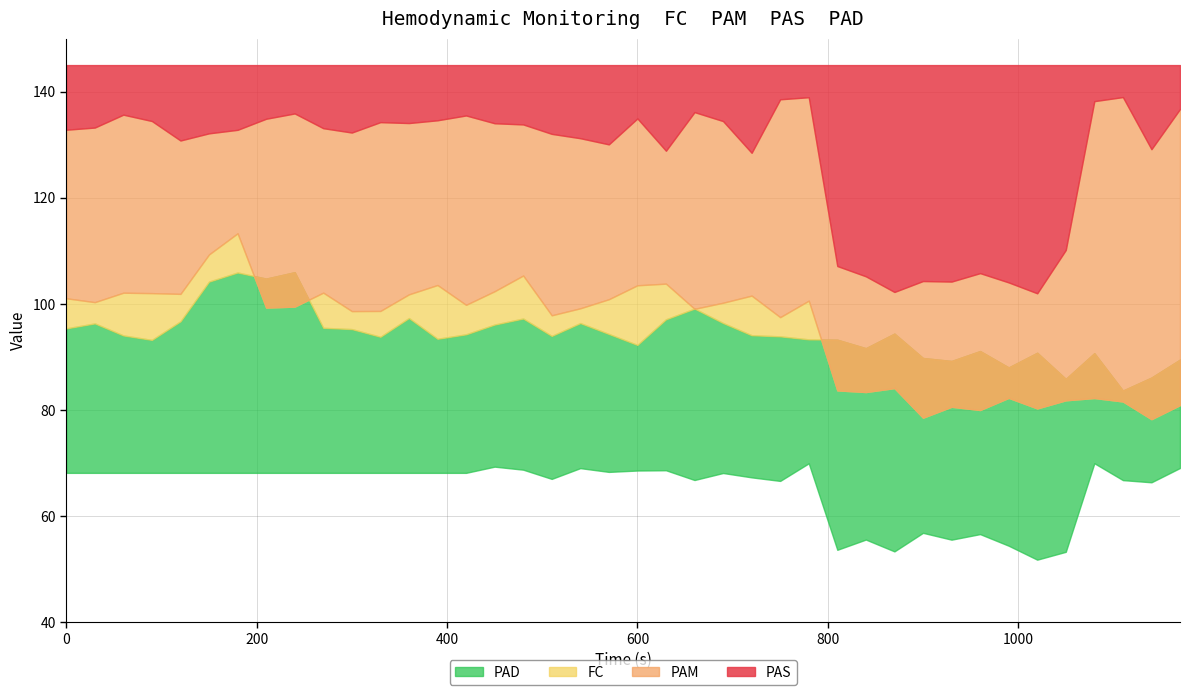

What is the difference between the maximum and minimum values in the PAD series?

18.2